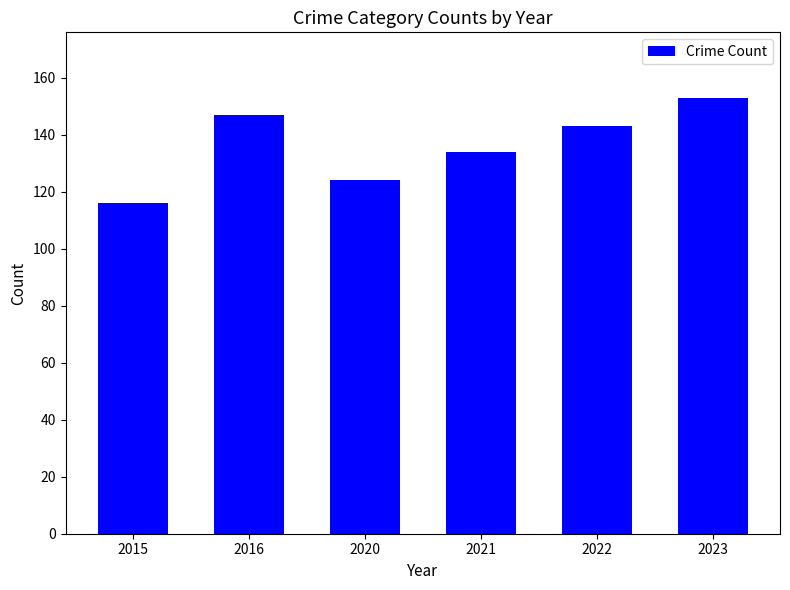

Does the chart contain stacked bars?

No